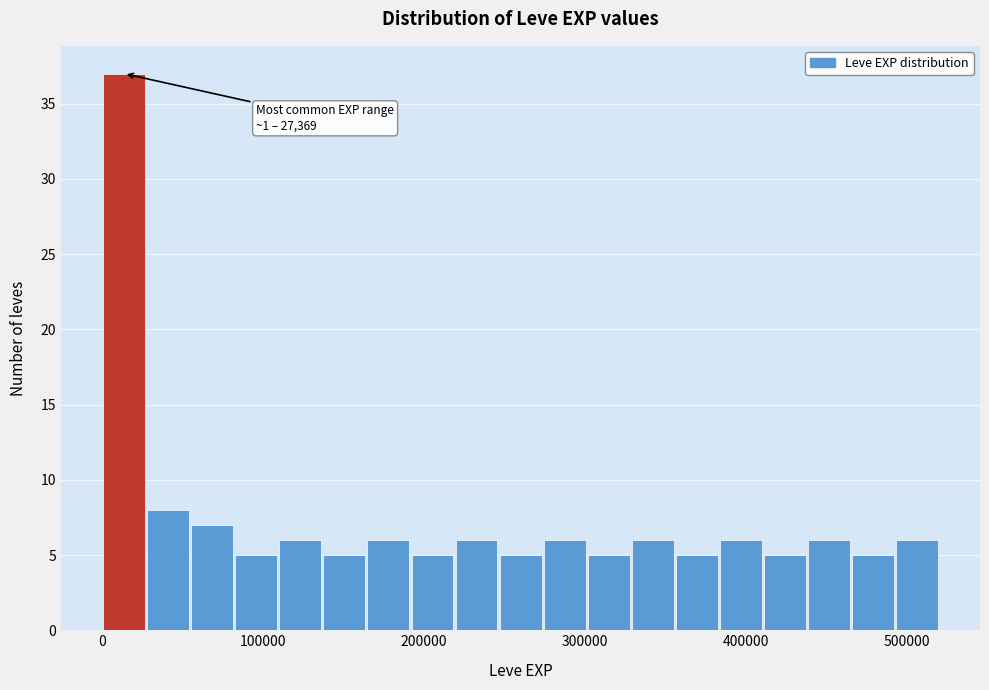

Read against the x-axis, roughly where is the centre of the tallest bar?

10000